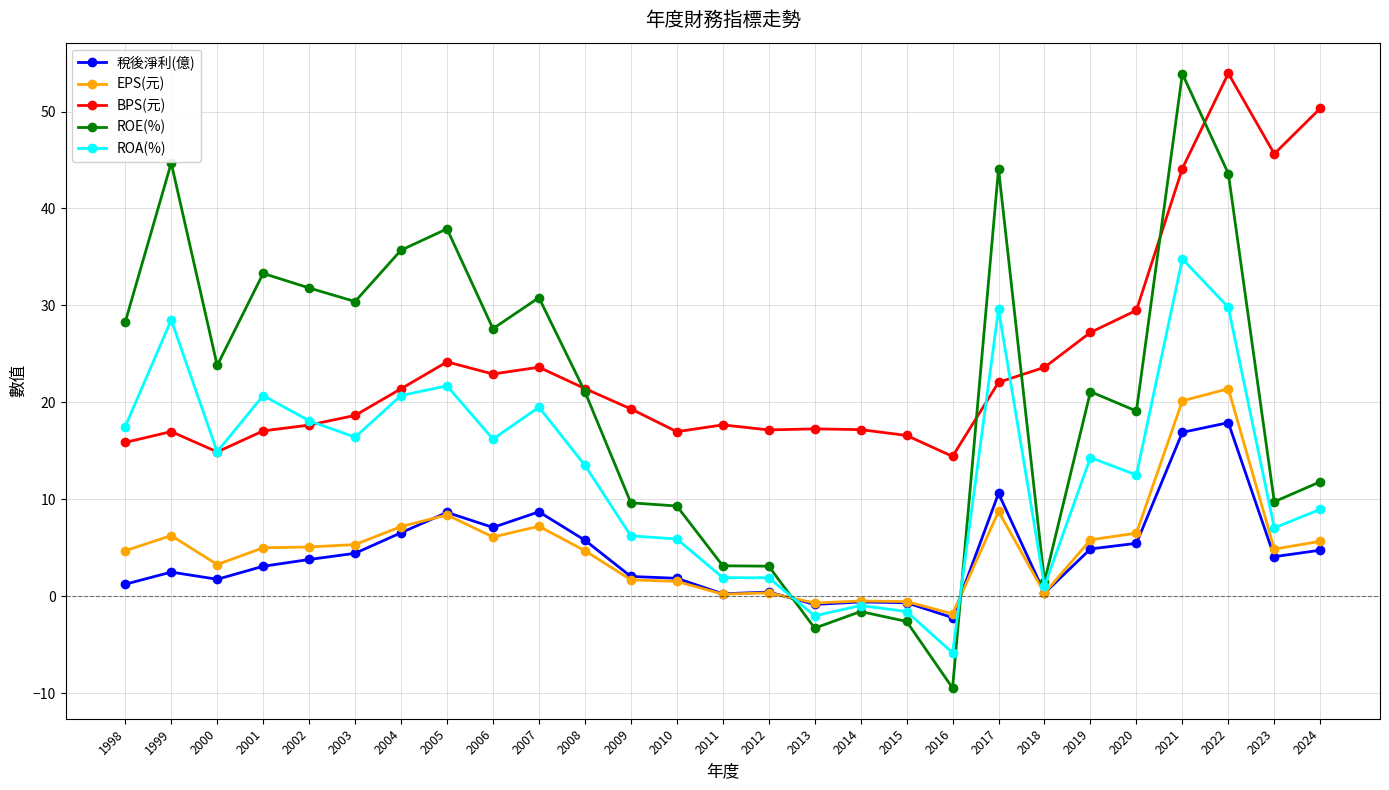

What is the spread (max minus min) of values at 2004?

29.2